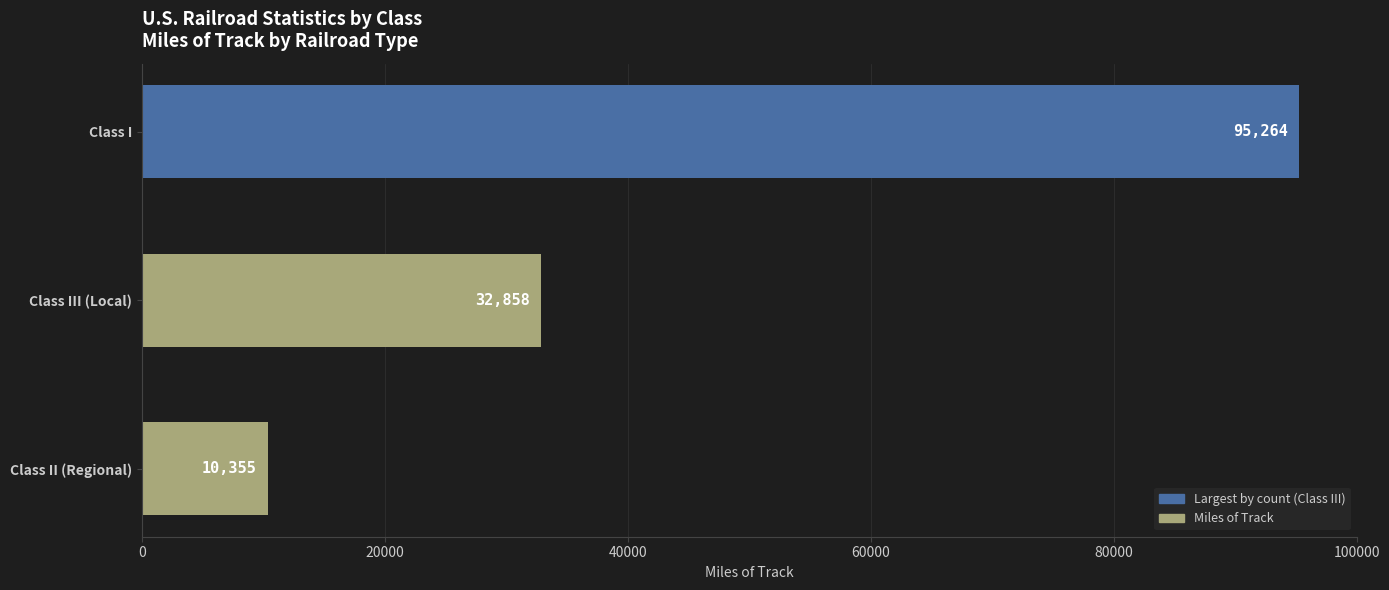

At which label is the value closest to 52809?

Class III (Local)